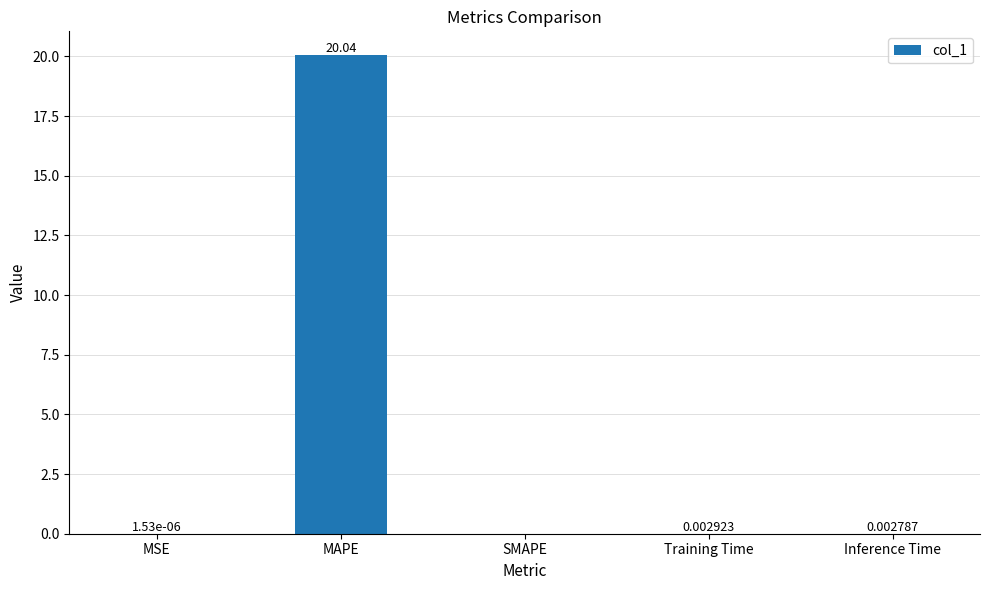

What is the sum of all values?

20.1